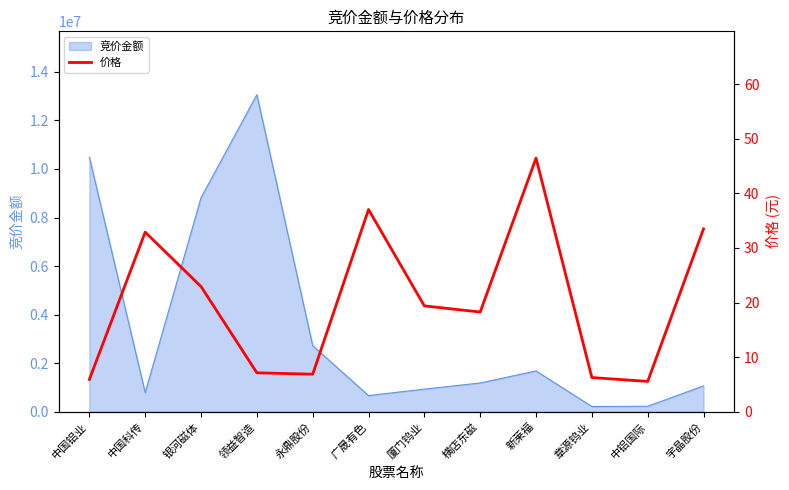

What position from the left is 章源钨业?

10